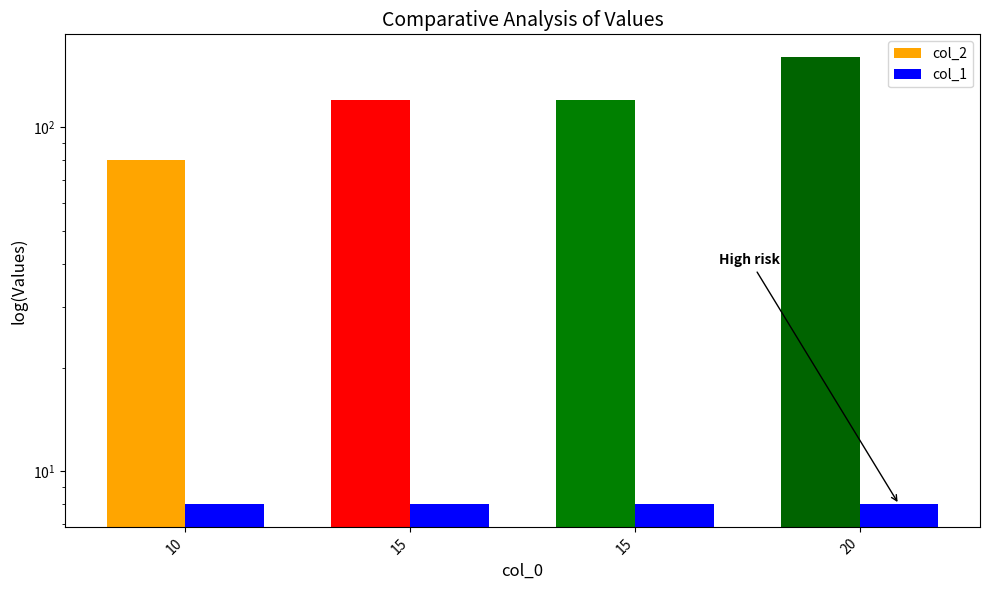

Are the bars horizontal?

No